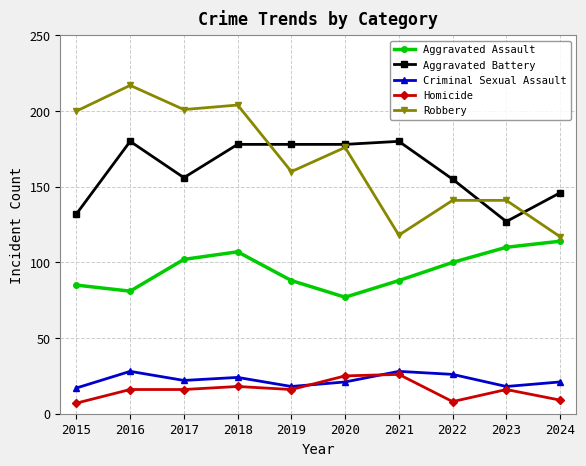

Count the number of data series in this chart.

5